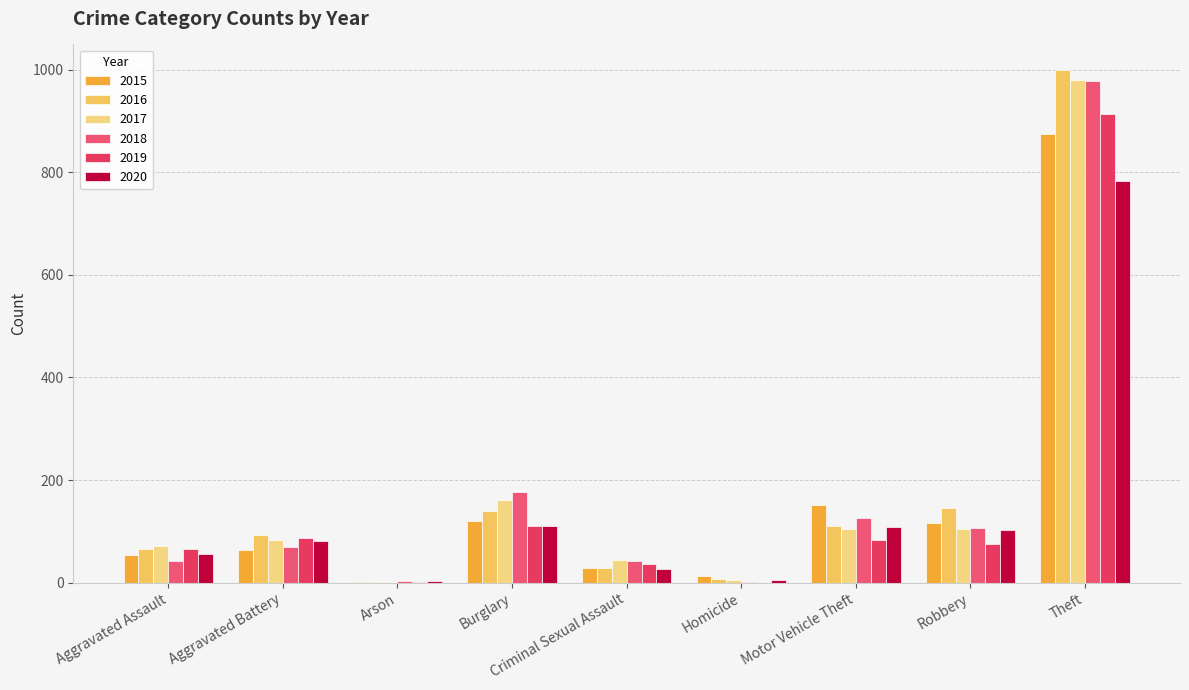

At which label is 2015 closest to 438?

Motor Vehicle Theft